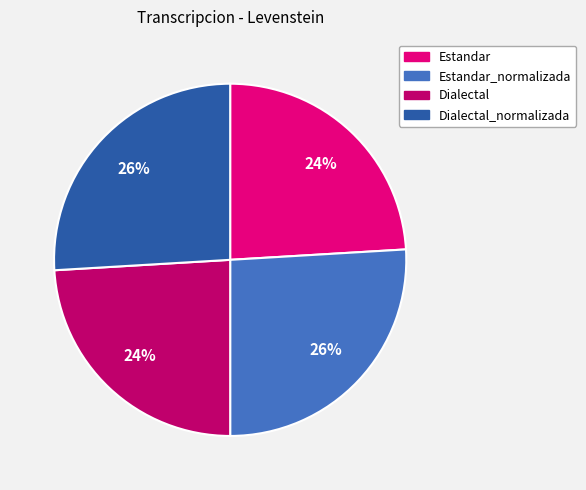

To the nearest percent, what portion does Estandar represent?

24%